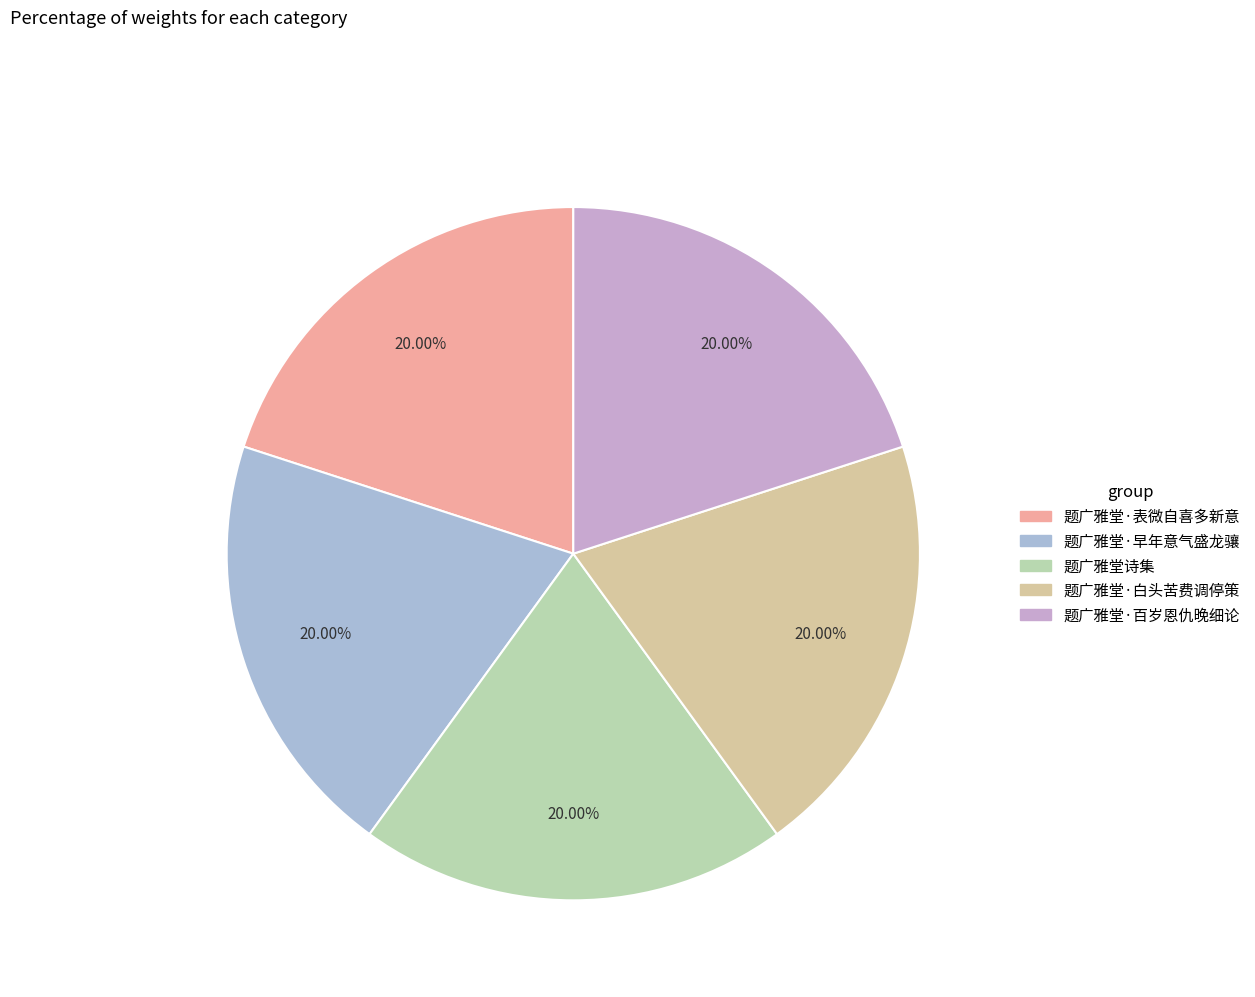

Which category has the smallest portion of the pie?

题广雅堂诗集